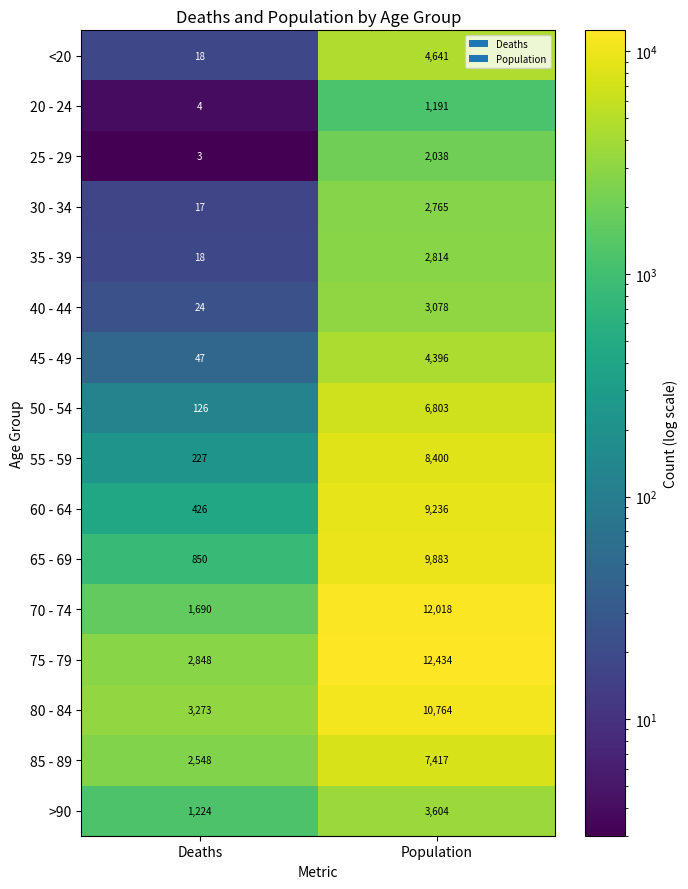

Which series changed the most between Deaths and Population?

70 - 74